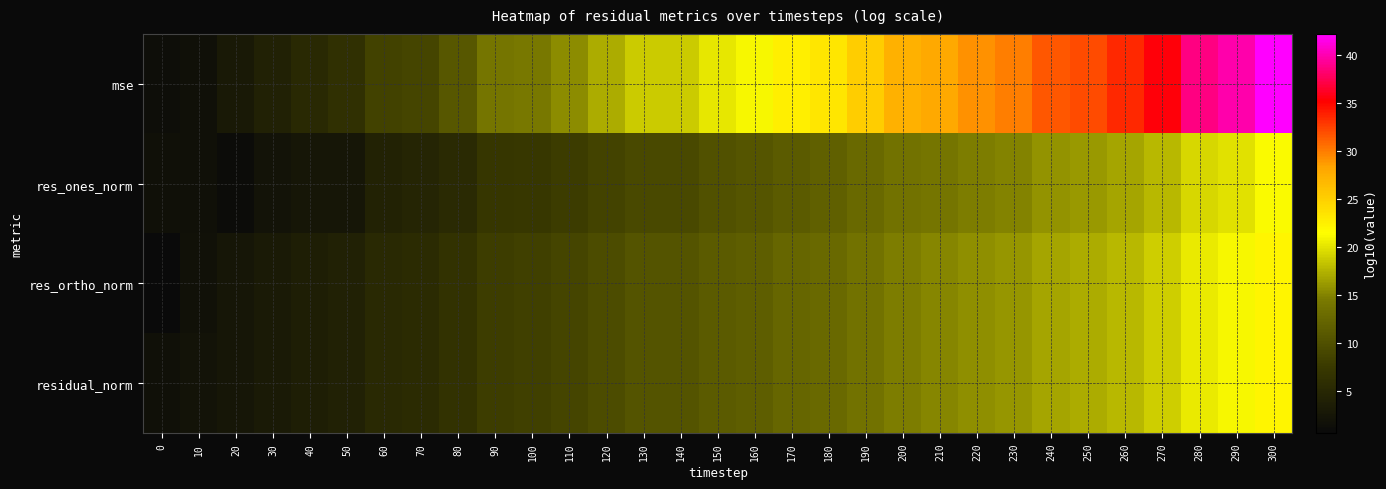

Reading left to right, list all the values displayed in this chart.

mse: 0=1.3	10=1.7	20=2.9	30=4.0	40=5.1	50=6.1	60=8.4	70=8.8	80=10.8	90=14.0	100=14.3	110=15.5	120=17.1	130=18.7	140=18.7	150=20.2	160=21.0	170=22.5	180=23.3	190=25.3	200=27.2	210=28.0	220=29.2	230=29.9	240=31.5	250=32.0	260=33.5	270=35.5	280=38.7	290=39.8	300=42.2
res_ones_norm: 0=1.7	10=1.5	20=1.0	30=1.9	40=2.5	50=2.4	60=4.3	70=4.5	80=5.4	90=7.0	100=7.2	110=7.8	120=8.6	130=9.3	140=9.3	150=10.1	160=10.5	170=11.3	180=11.7	190=12.7	200=13.7	210=14.0	220=14.6	230=15.0	240=15.8	250=16.1	260=16.8	270=17.7	280=19.3	290=19.9	300=21.1
res_ortho_norm: 0=0.6	10=1.8	20=2.5	30=3.0	40=3.6	50=4.1	60=5.2	70=5.4	80=6.4	90=8.0	100=8.2	110=8.8	120=9.6	130=10.4	140=10.4	150=11.1	160=11.5	170=12.3	180=12.7	190=13.7	200=14.7	210=15.0	220=15.6	230=16.0	240=16.8	250=17.0	260=17.8	270=18.8	280=20.4	290=20.9	300=22.1
residual_norm: 0=1.7	10=1.9	20=2.5	30=3.0	40=3.6	50=4.1	60=5.3	70=5.5	80=6.4	90=8.0	100=8.2	110=8.8	120=9.6	130=10.4	140=10.4	150=11.2	160=11.5	170=12.3	180=12.7	190=13.7	200=14.7	210=15.0	220=15.6	230=16.0	240=16.8	250=17.0	260=17.8	270=18.8	280=20.4	290=20.9	300=22.1